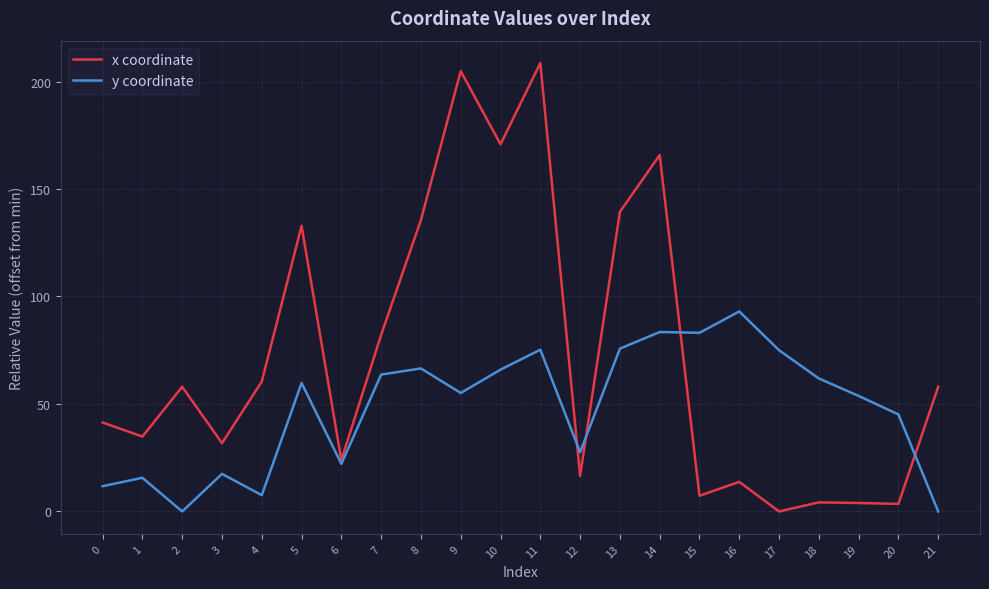

List the series in order of their overall mean, lowest first.

y coordinate, x coordinate